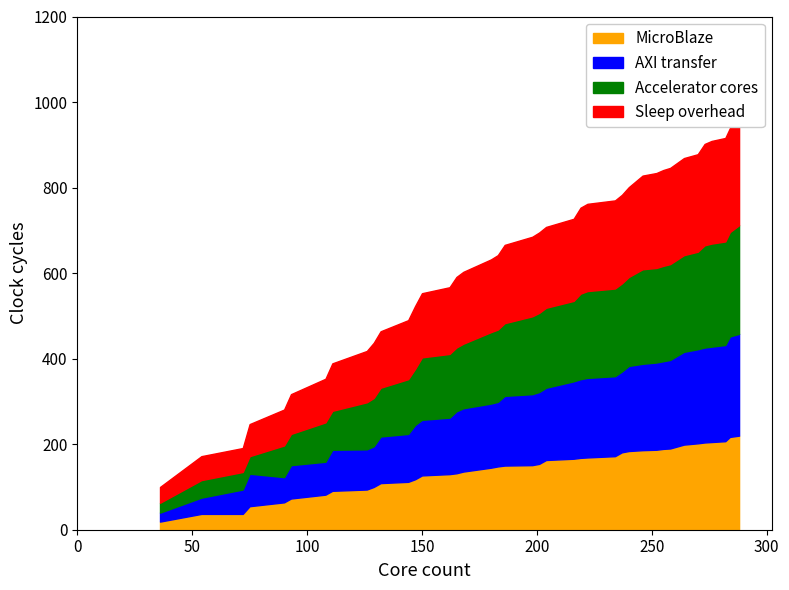

Where do Sleep overhead and Accelerator cores first cross each other?

240 and 246